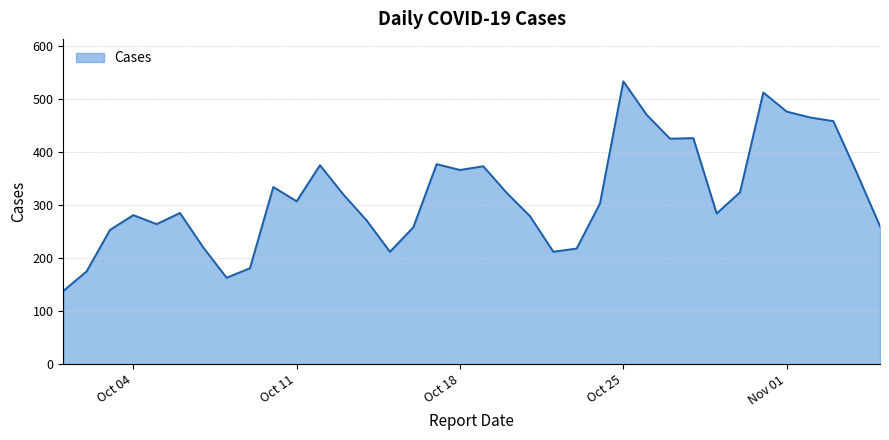

What is the smallest value displayed?

138